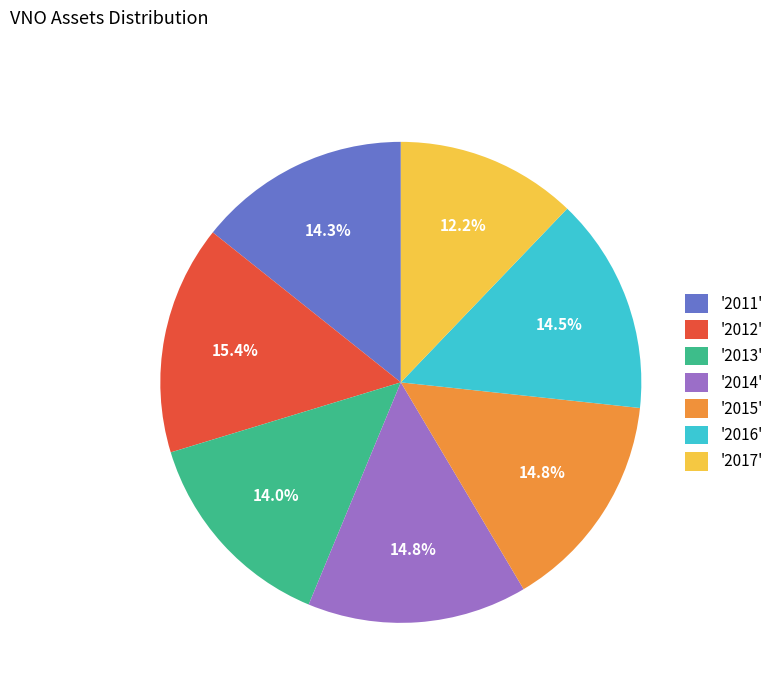

Count the number of slices in the pie.

7